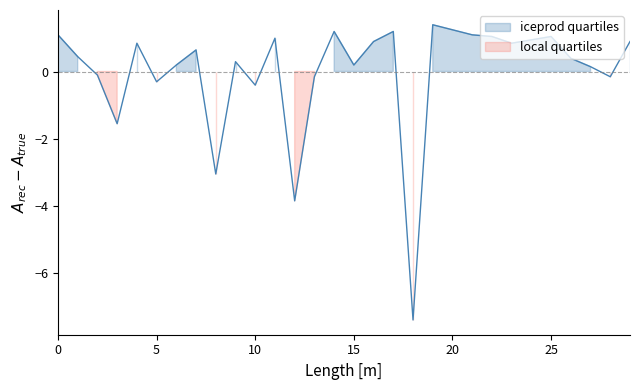

Between 2 and 15, which is larger?

15